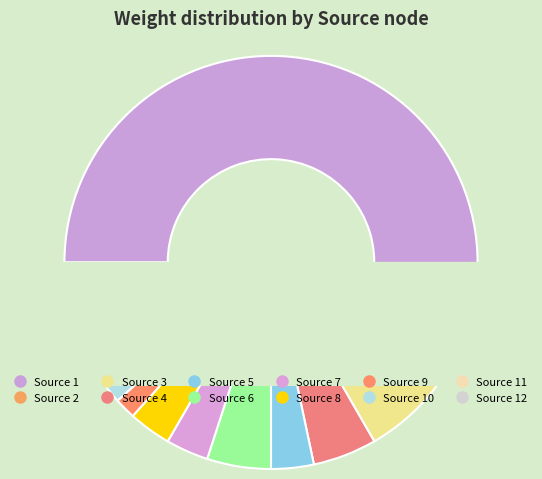

To the nearest percent, what portion does 2 represent?

3%